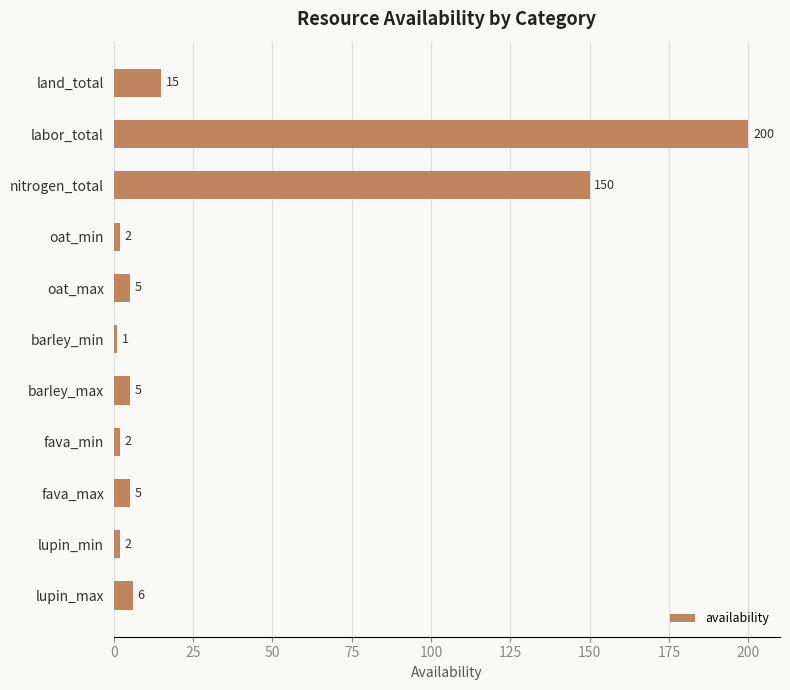

The value at nitrogen_total is 150. True or false?

True